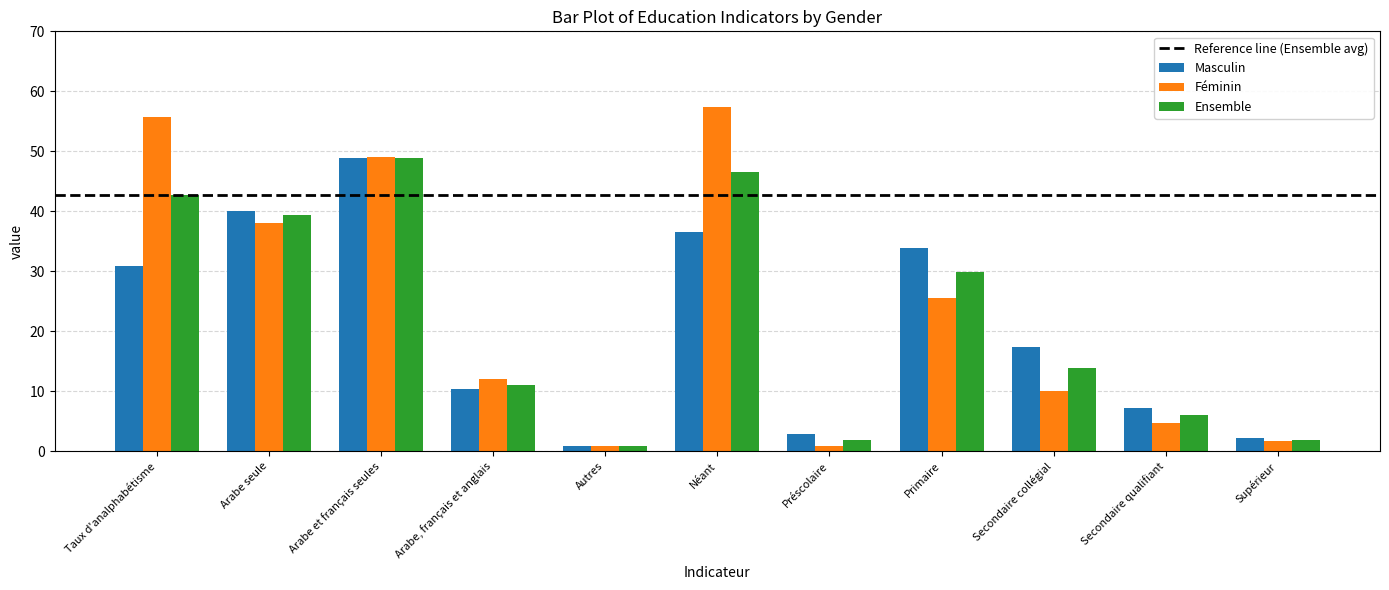

How many distinct data groups are displayed?

3